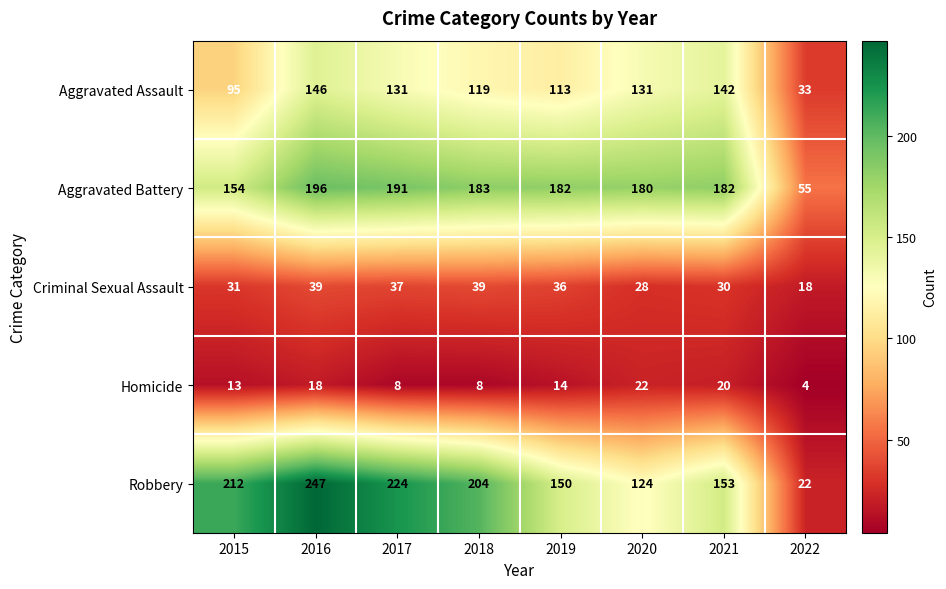

Which series has the widest spread of values?

Robbery